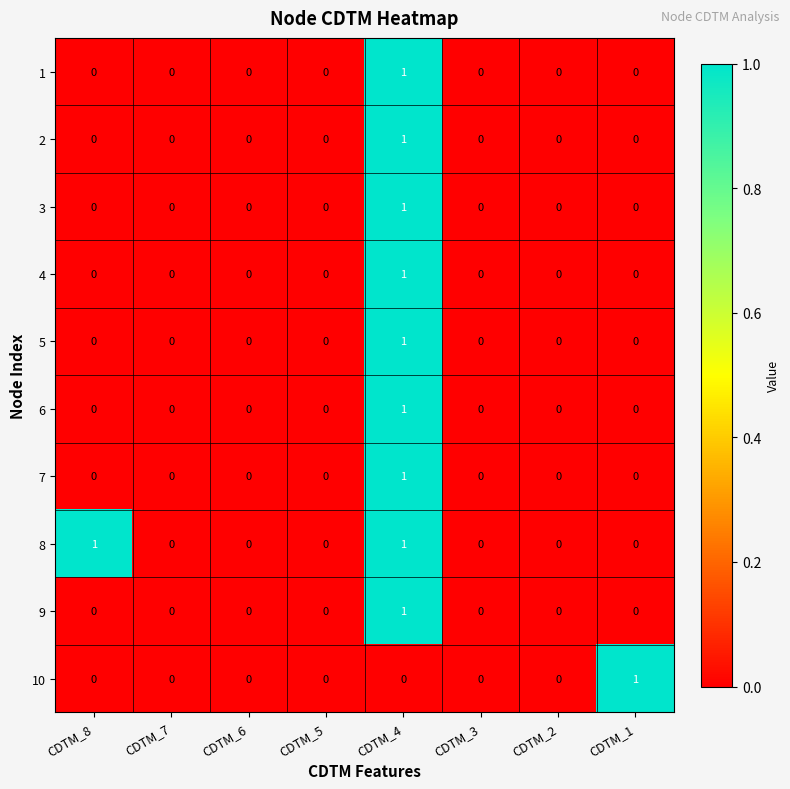

Between CDTM_3 and CDTM_1, which series saw the biggest shift?

10